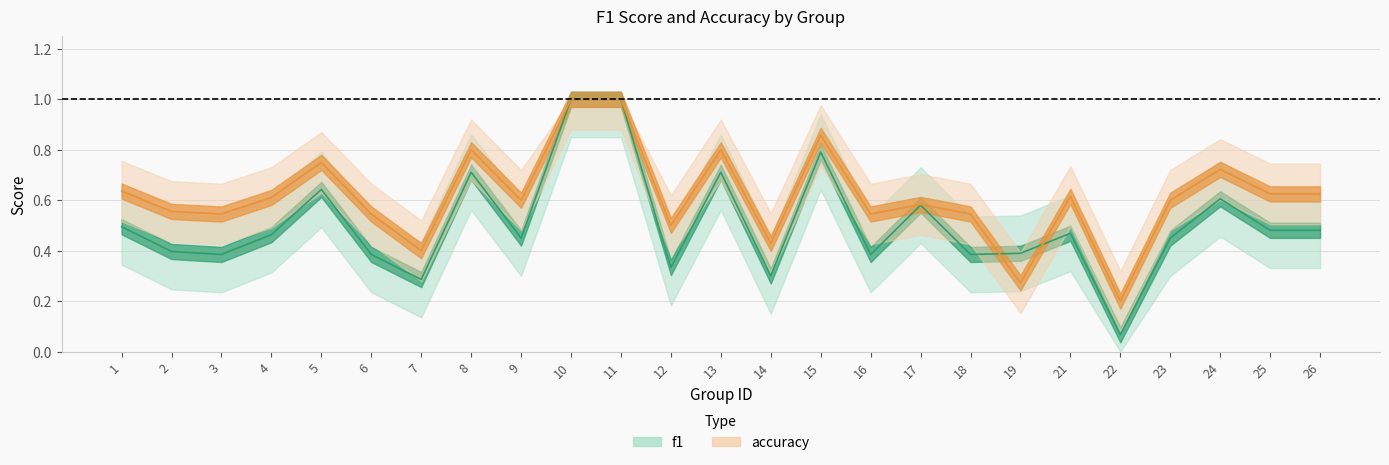

How many interior local peaks does the f1 series have?

7